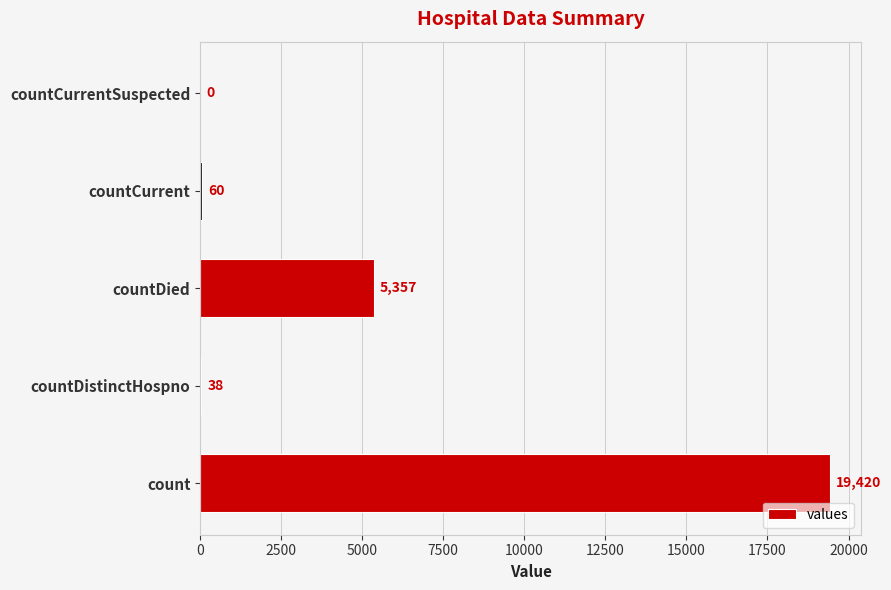

Reading top to bottom, extract all data points from this chart.

countCurrentSuspected=0	countCurrent=60	countDied=5357	countDistinctHospno=38	count=19420